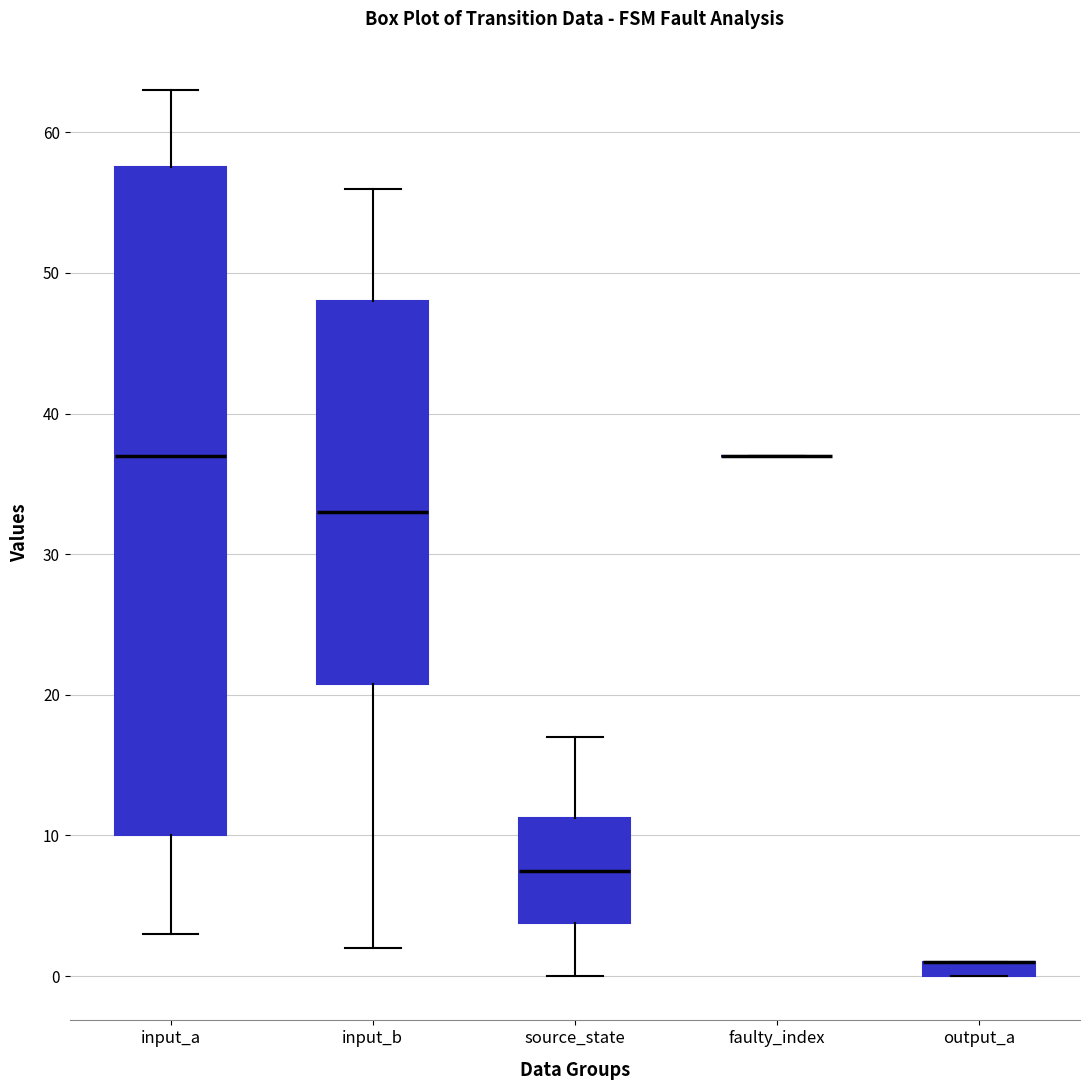

Which box is the tallest, from its lower edge to its upper edge?

input_a